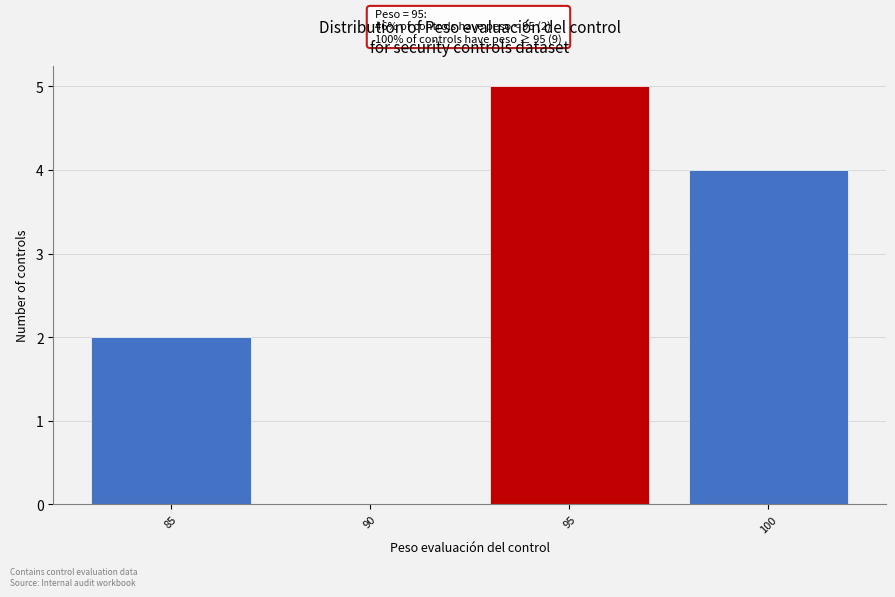

Reading right to left, what are all the values shown in this chart?

100=4	95=5	90=0	85=2